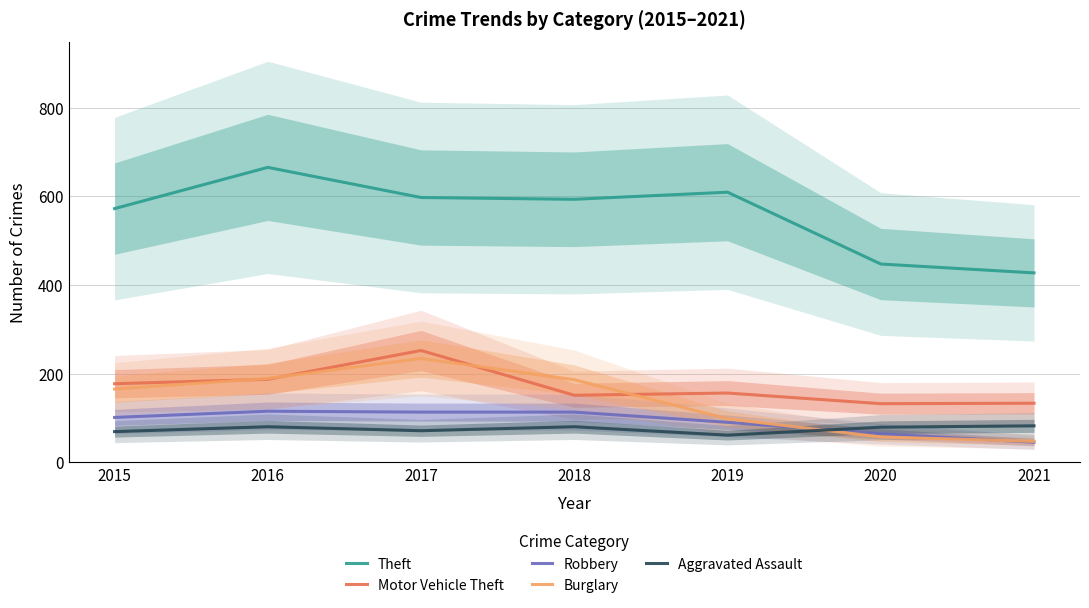

What is the value of the Aggravated Assault point at the 7th from the left?

82